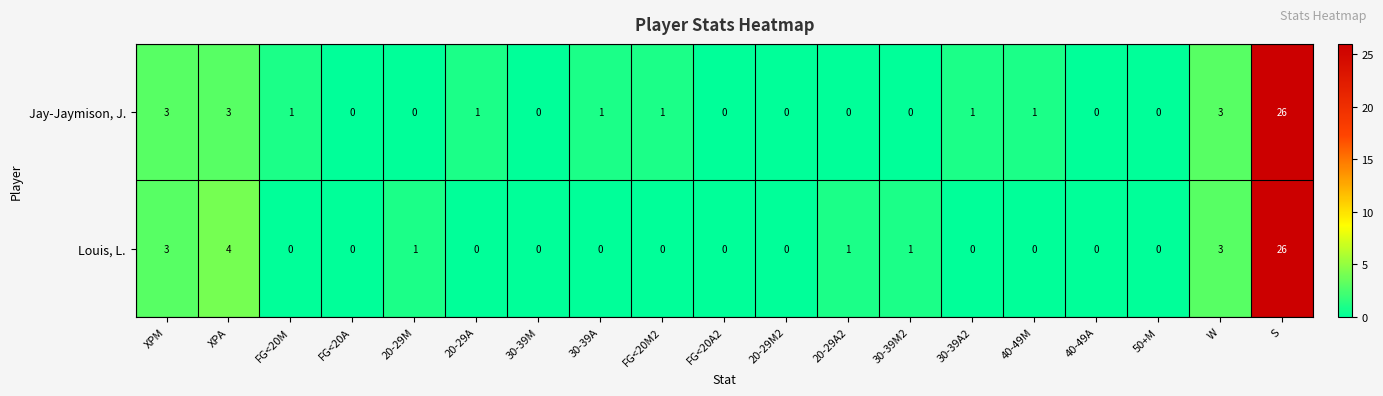

What is the maximum value shown in the chart?

26